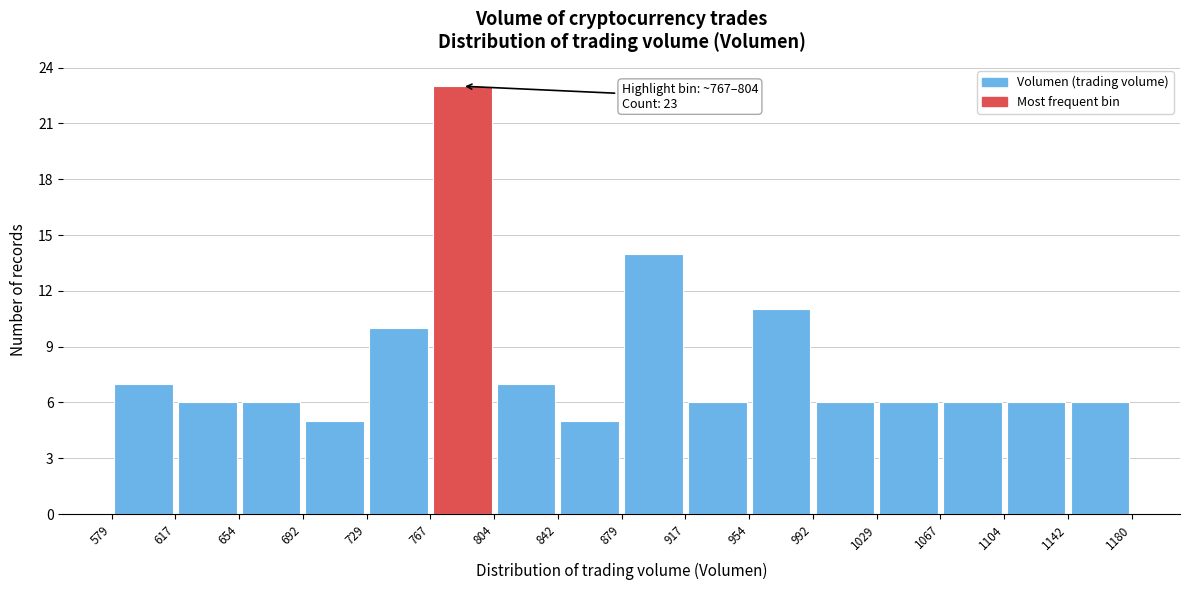

Which range on the x-axis has the tallest bar?

767 to 804